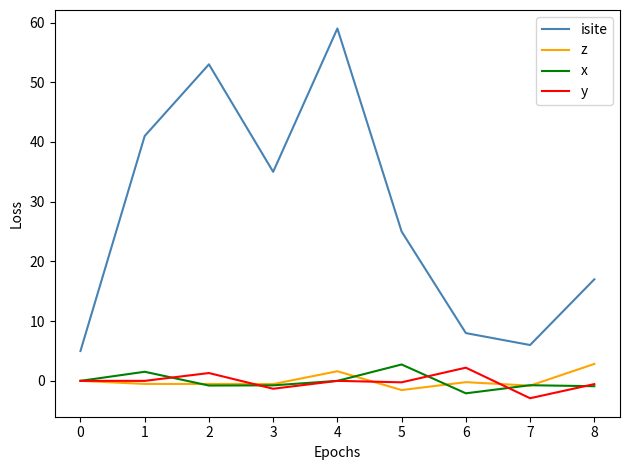

True or false: isite and x intersect in this chart.

False